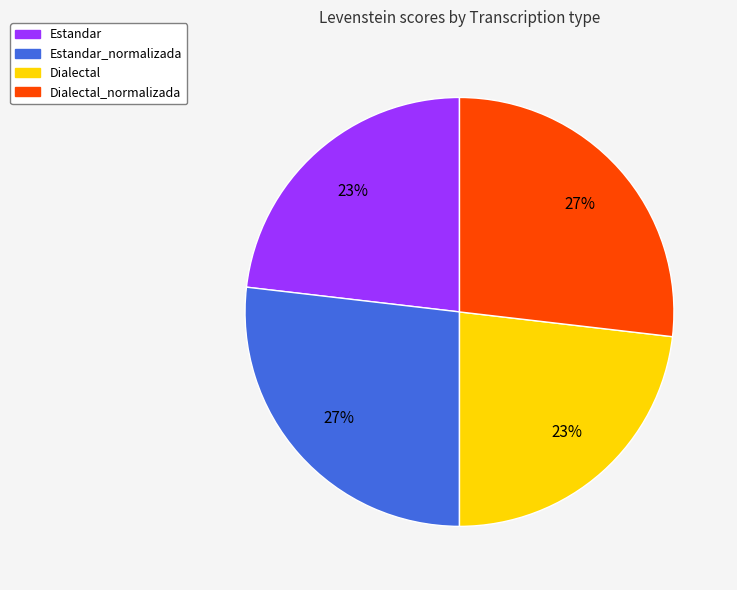

Which has a higher value, Dialectal_normalizada or Dialectal?

Dialectal_normalizada